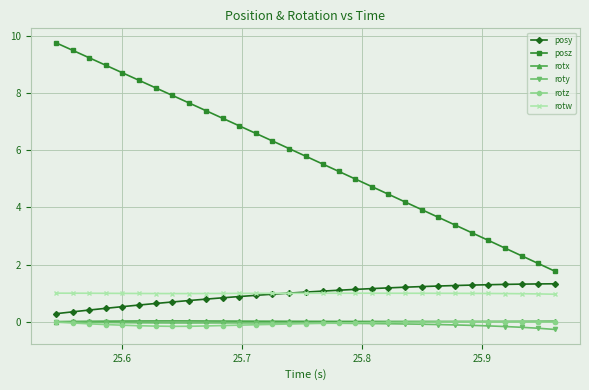

What is the value of the rotw point at the 30th from the left?

1.0